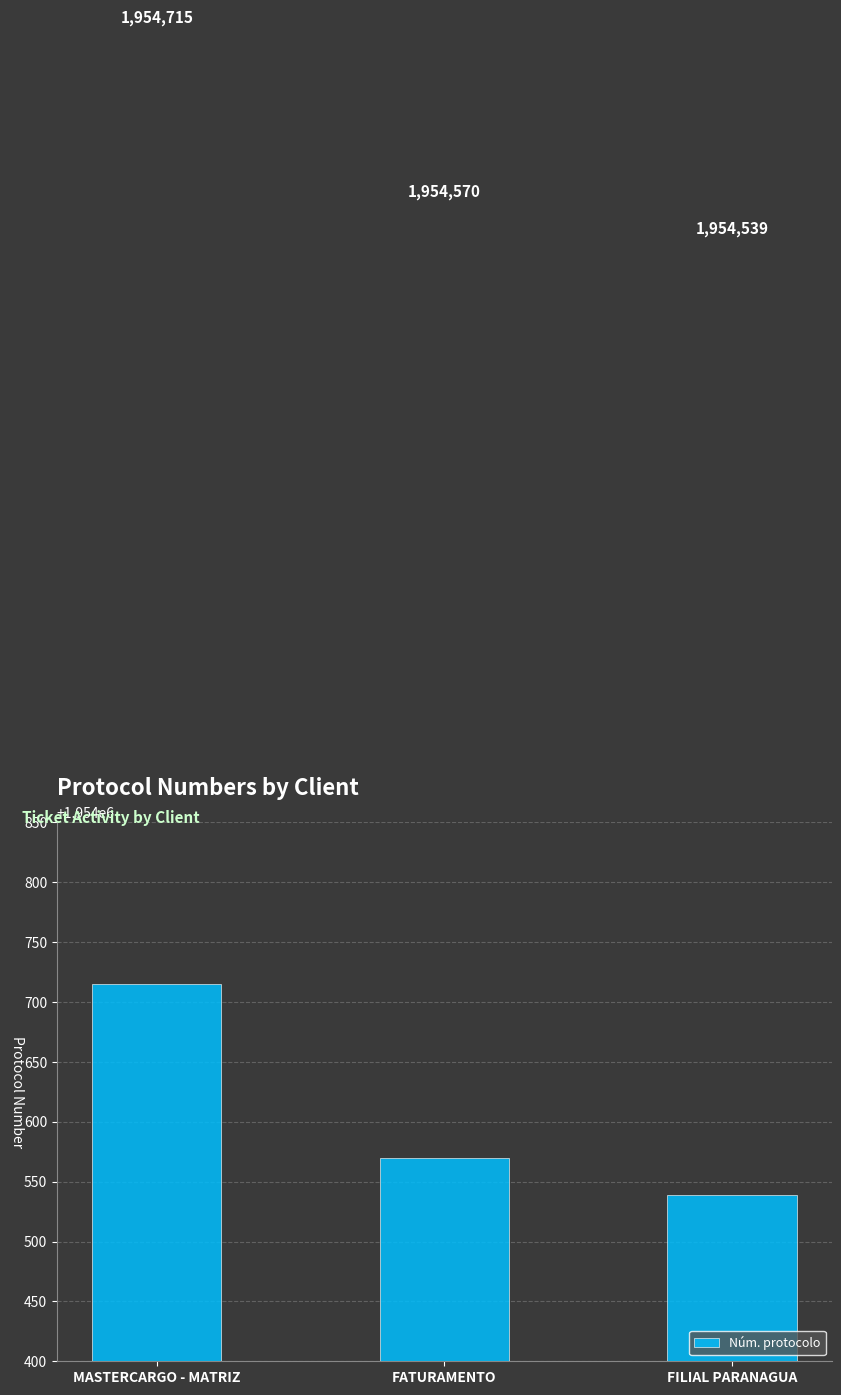

How many series are shown in this chart?

1